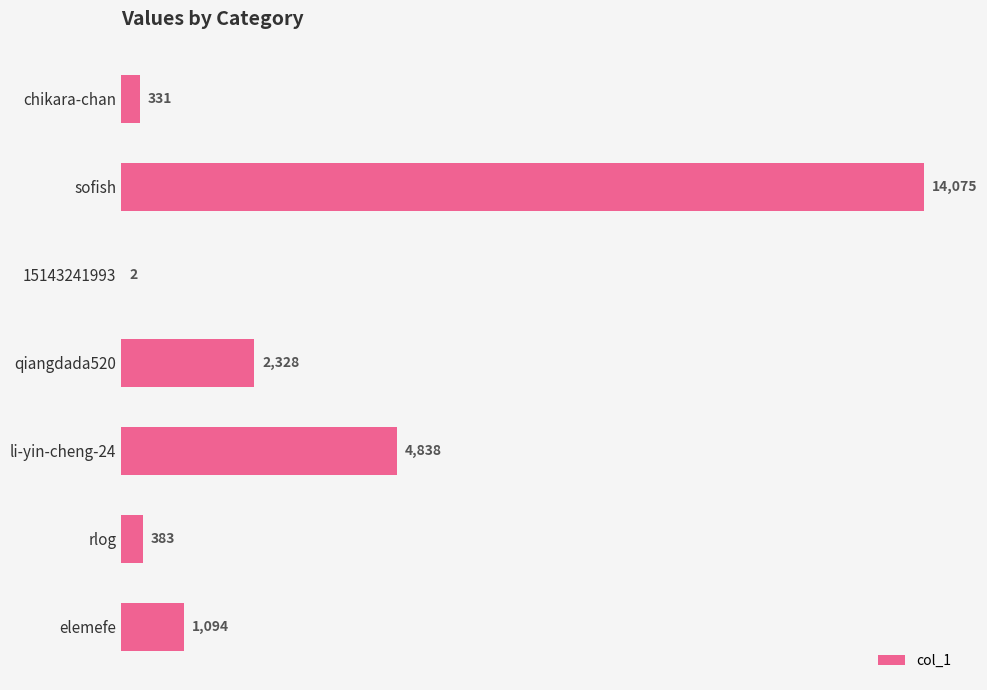

Which has a higher value, 15143241993 or chikara-chan?

chikara-chan